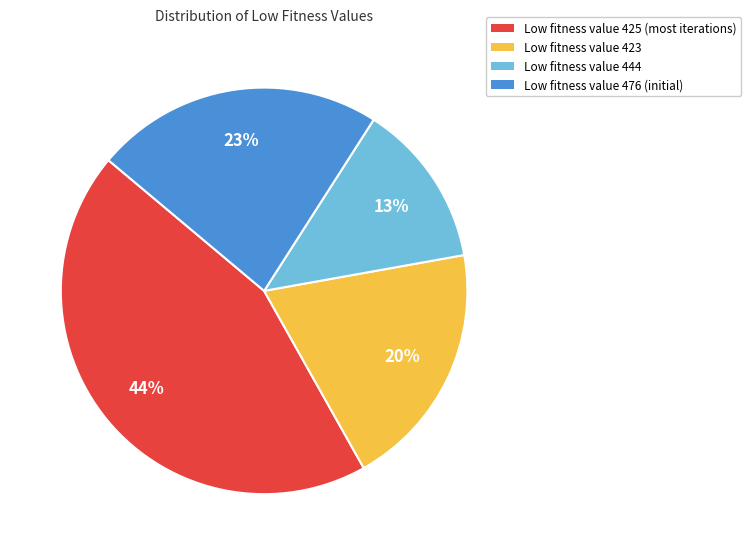

How many segments does this pie chart have?

4